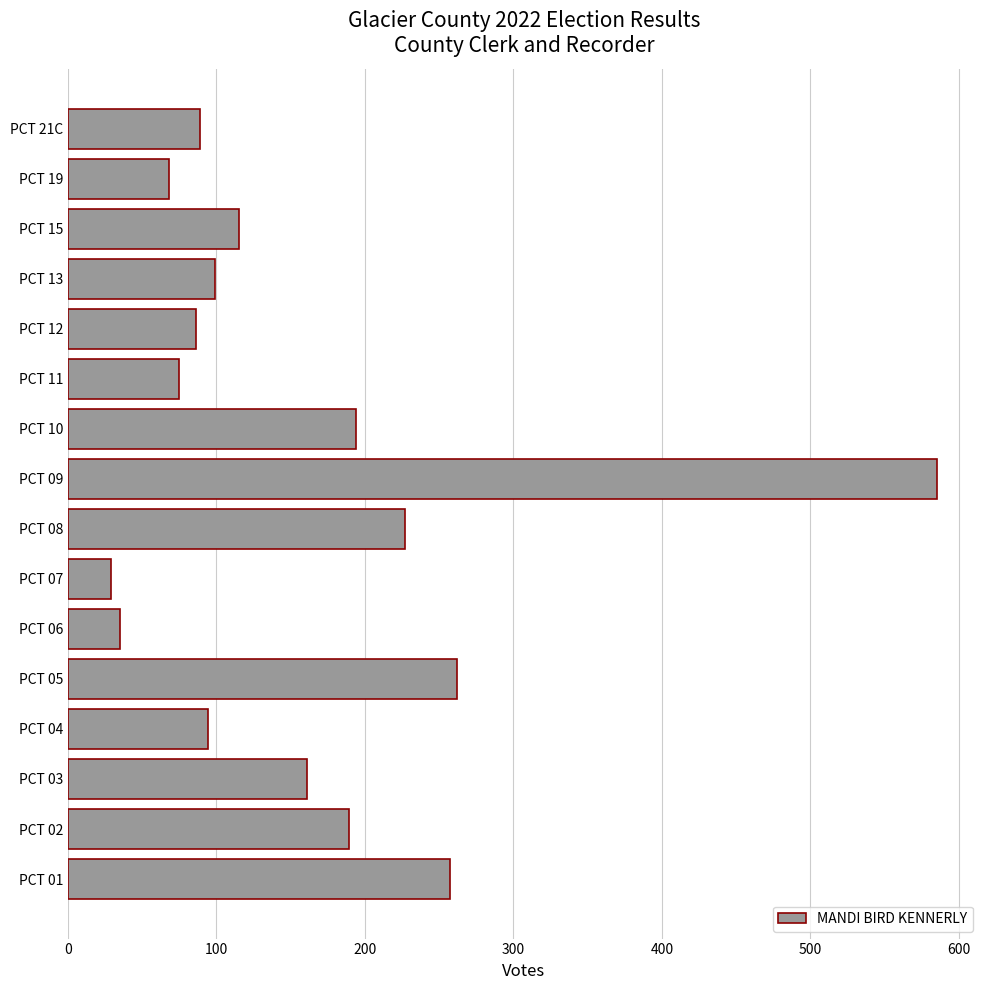

Reading bottom to top, what are all the values shown in this chart?

PCT 01=257	PCT 02=189	PCT 03=161	PCT 04=94	PCT 05=262	PCT 06=35	PCT 07=29	PCT 08=227	PCT 09=585	PCT 10=194	PCT 11=75	PCT 12=86	PCT 13=99	PCT 15=115	PCT 19=68	PCT 21C=89